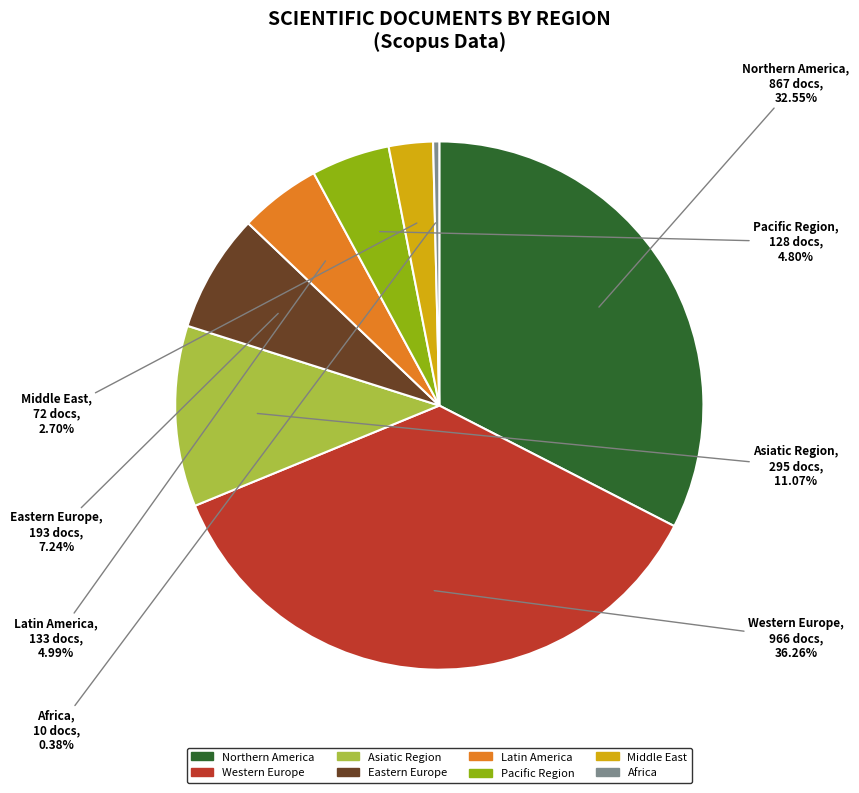

Is there a majority slice in this chart?

No